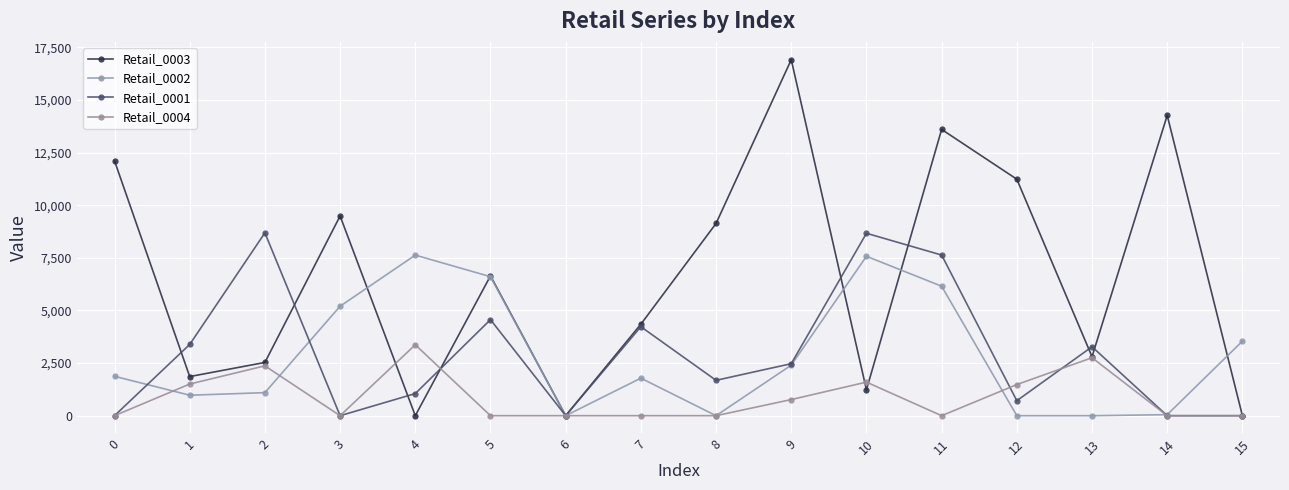

Is it true that Retail_0002 equals 3051 at 3?

False